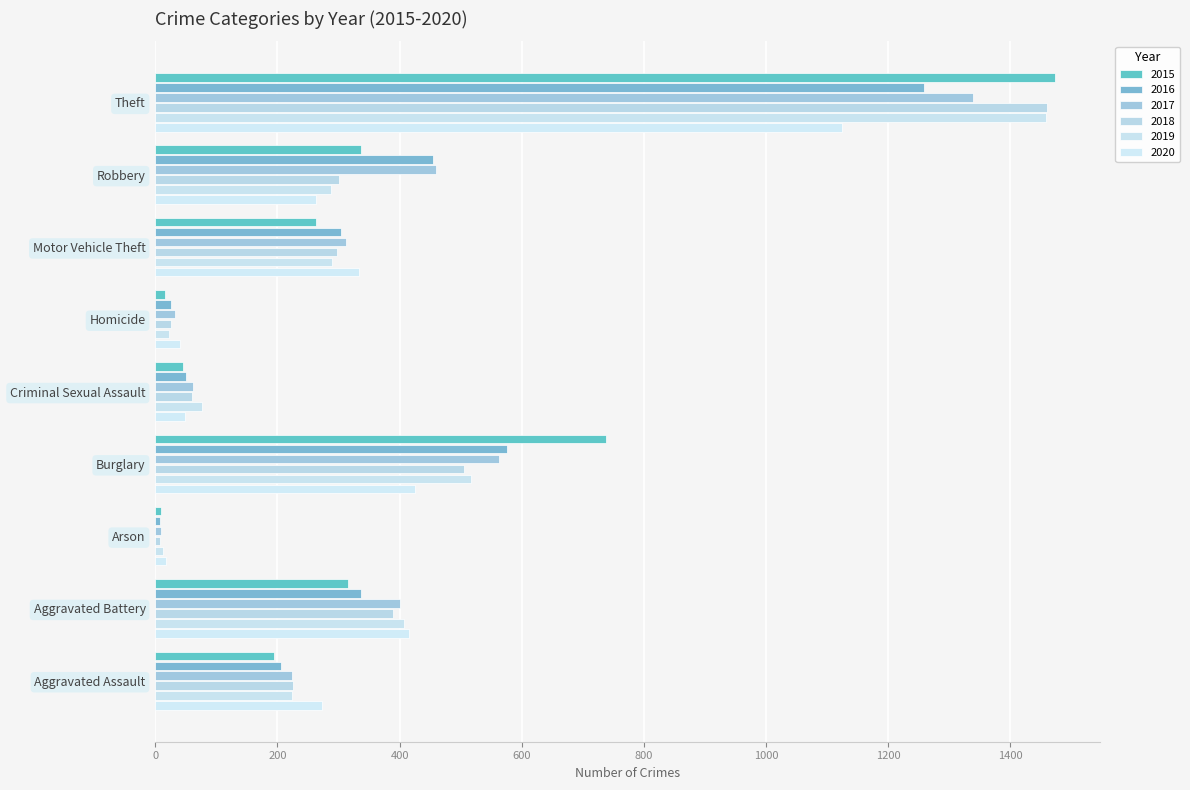

How many values in the 2016 series are below 304?

4